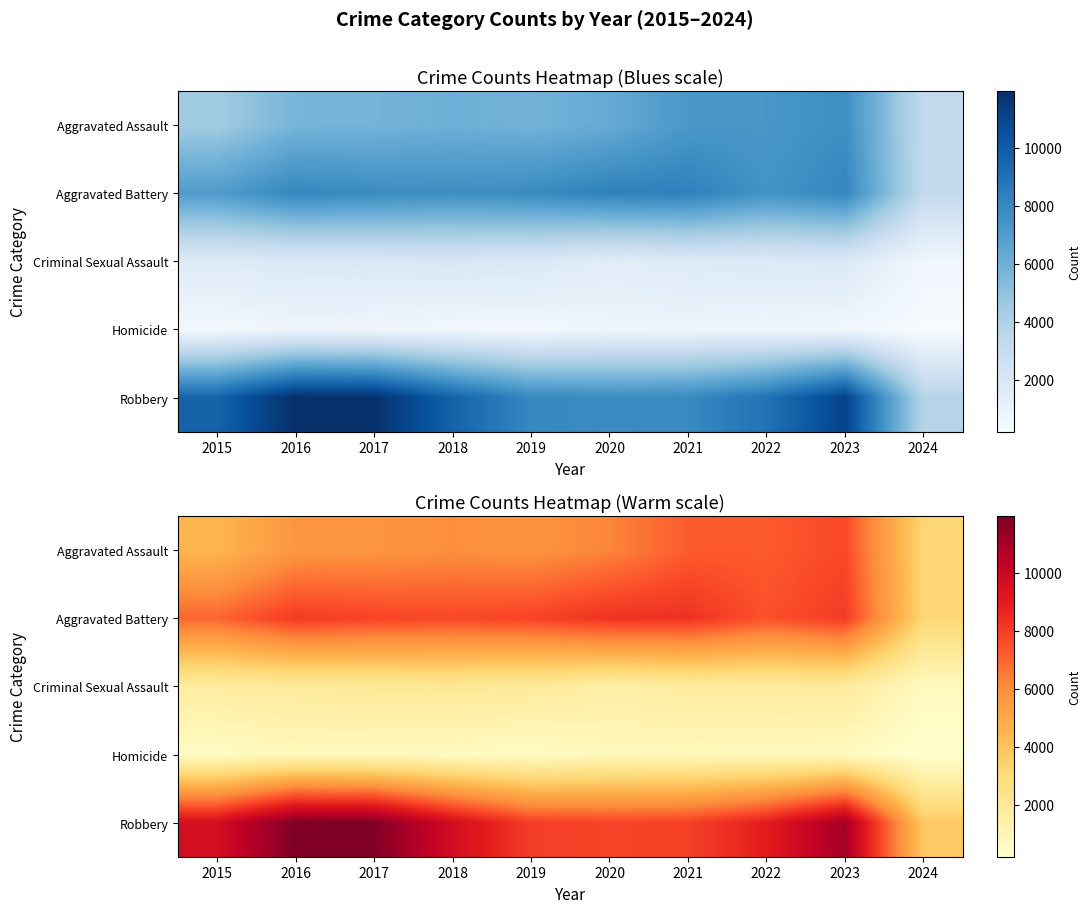

Rank the series at 2017 from highest to lowest value.

Robbery, Aggravated Battery, Aggravated Assault, Criminal Sexual Assault, Homicide